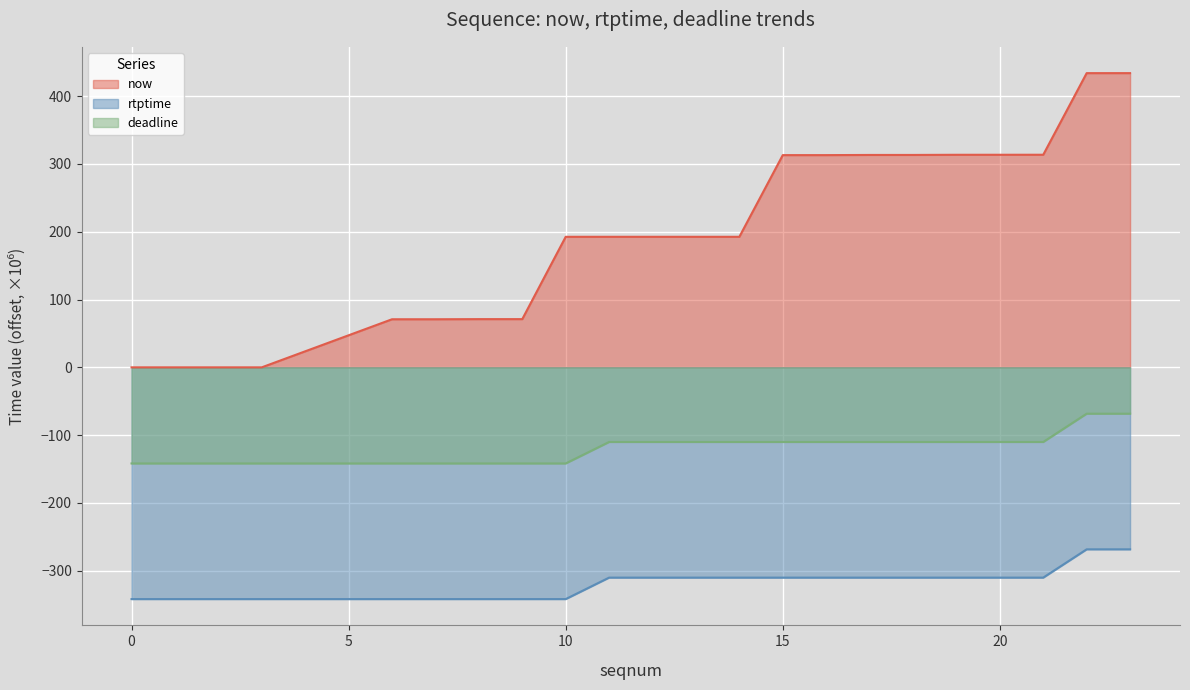

True or false: rtptime and now intersect in this chart.

False